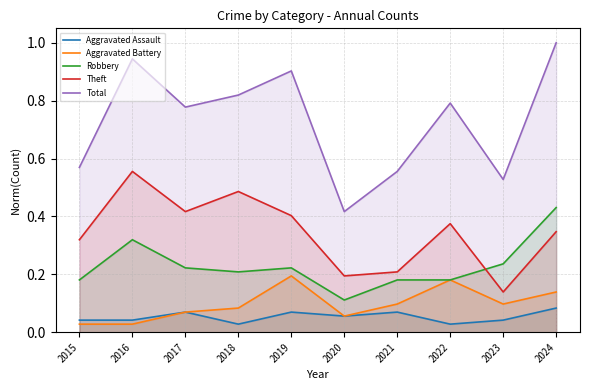

How many data points does each series have?

10